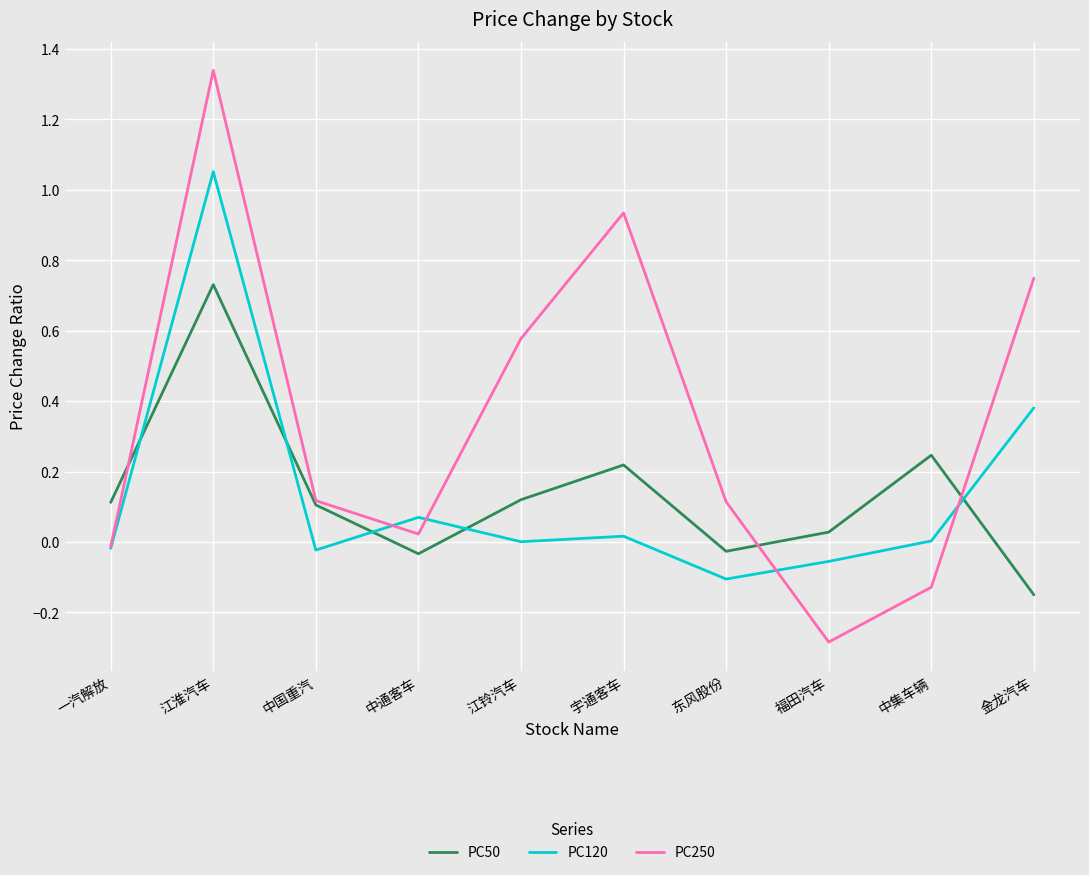

Is it true that PC250 equals -0.2 at 中集车辆?

False